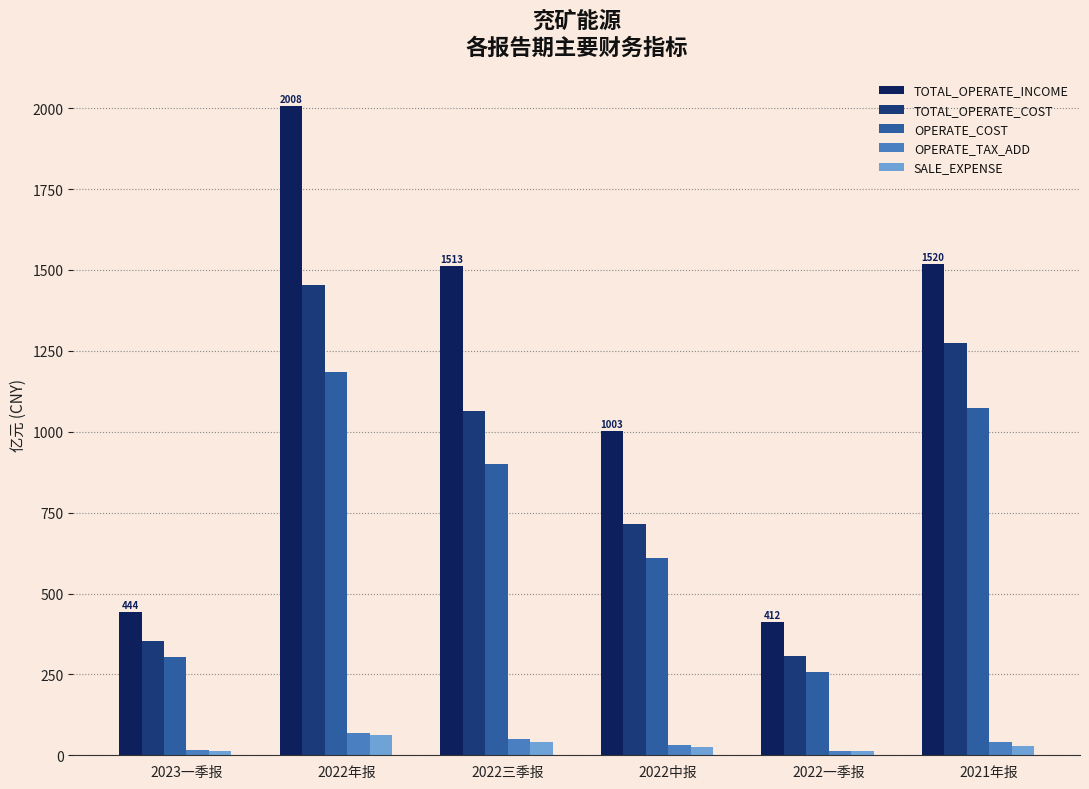

The value of OPERATE_COST at 2022中报 is 608.7. True or false?

True